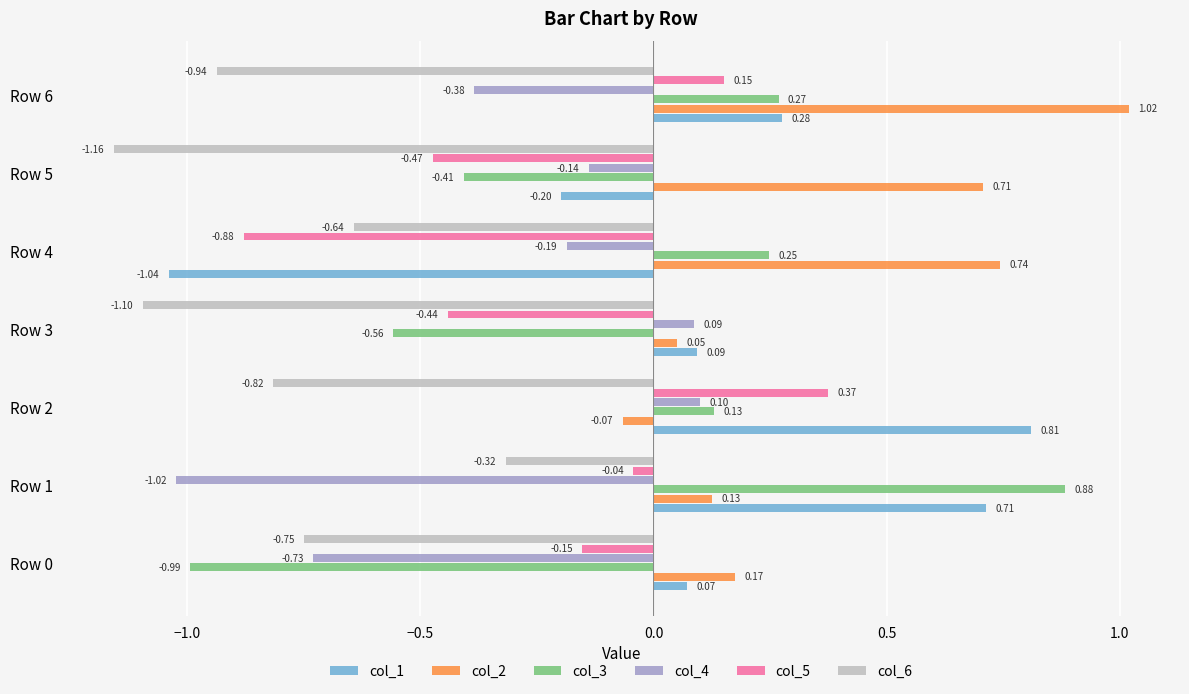

At which category is the sum across all series the highest?

Row 2